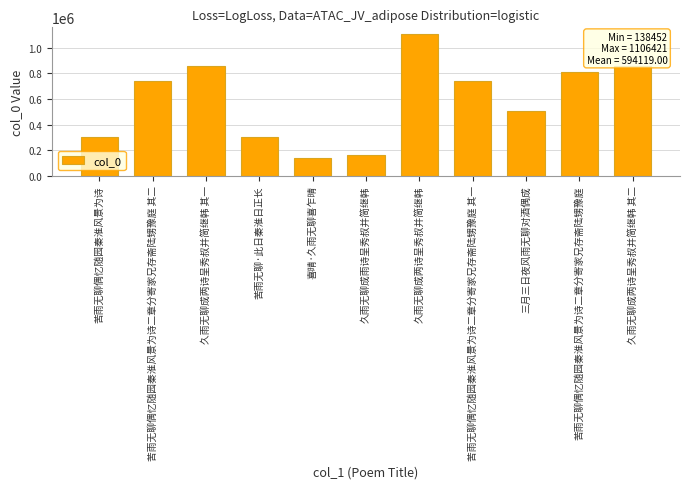

What is the minimum value shown in the chart?

138452